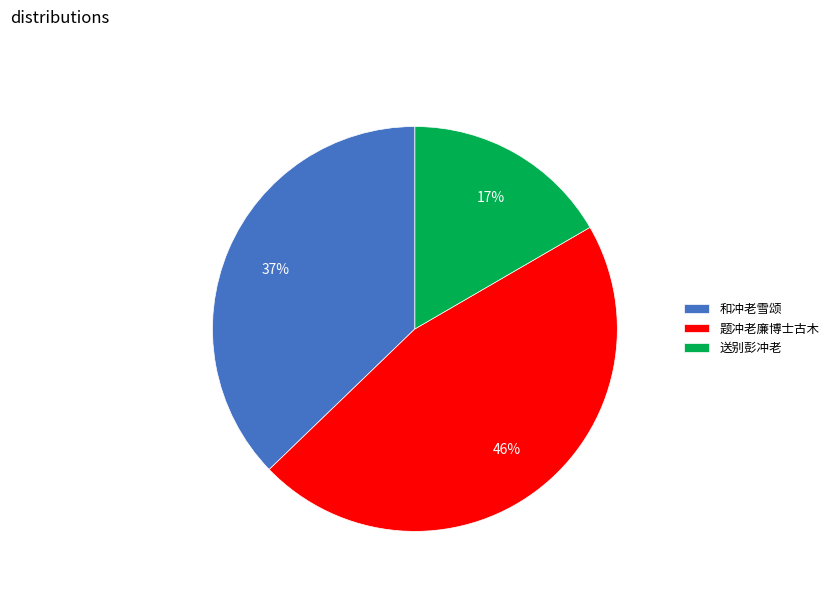

Is 题冲老廉博士古木 the majority of the pie?

No